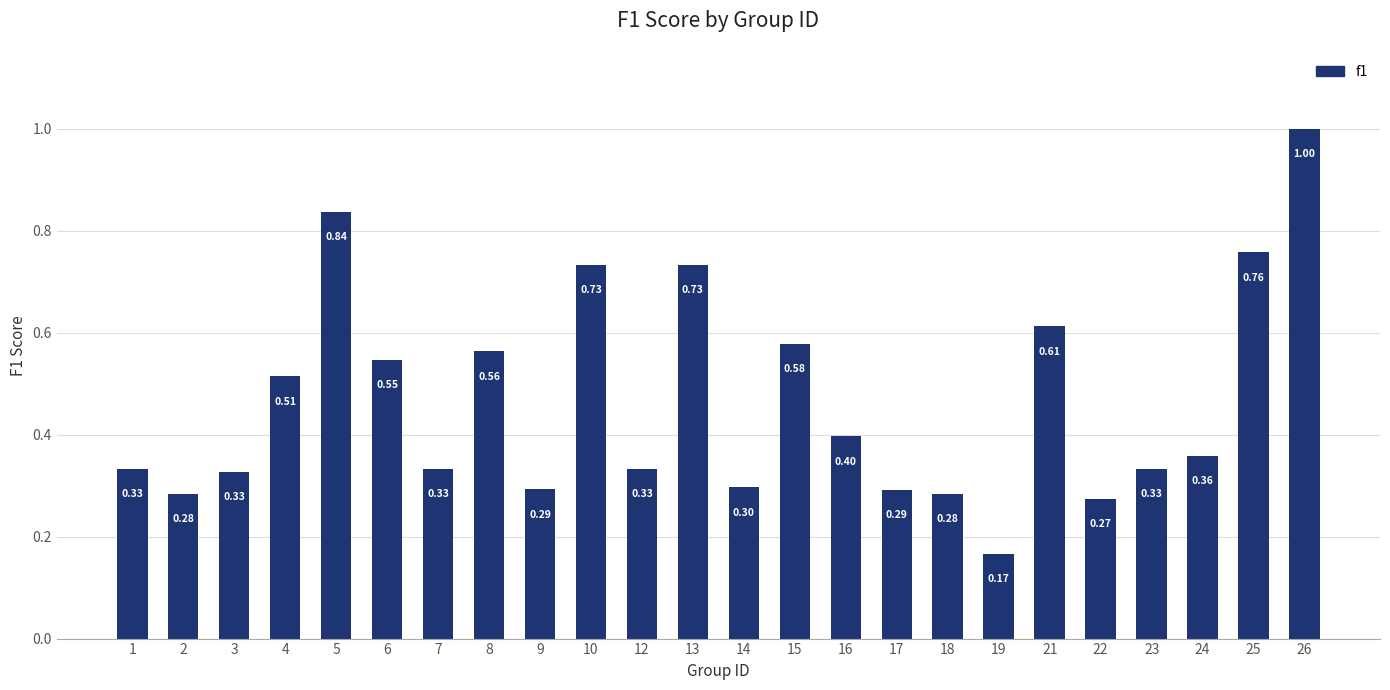

Between 3 and 21, which is larger?

21